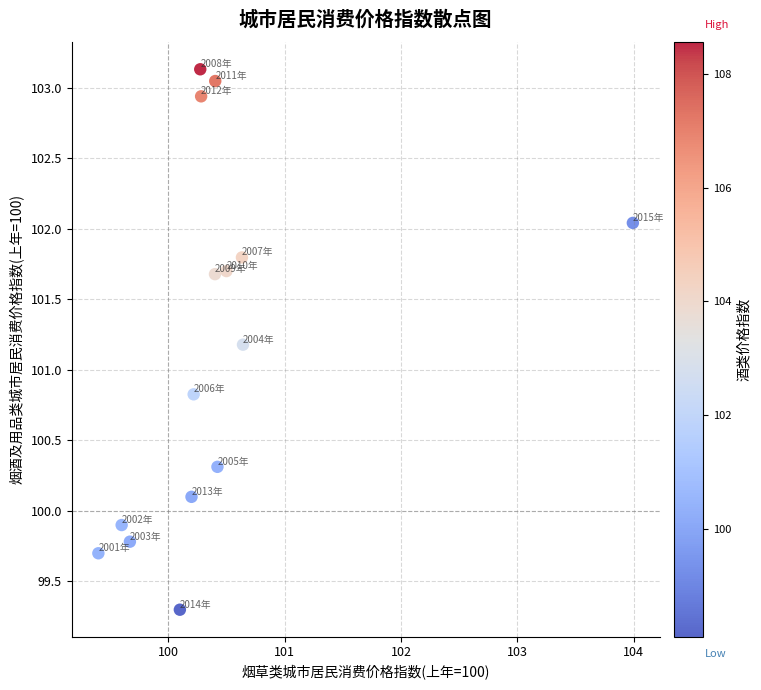

What is the range of X values (max minus min)?

4.6